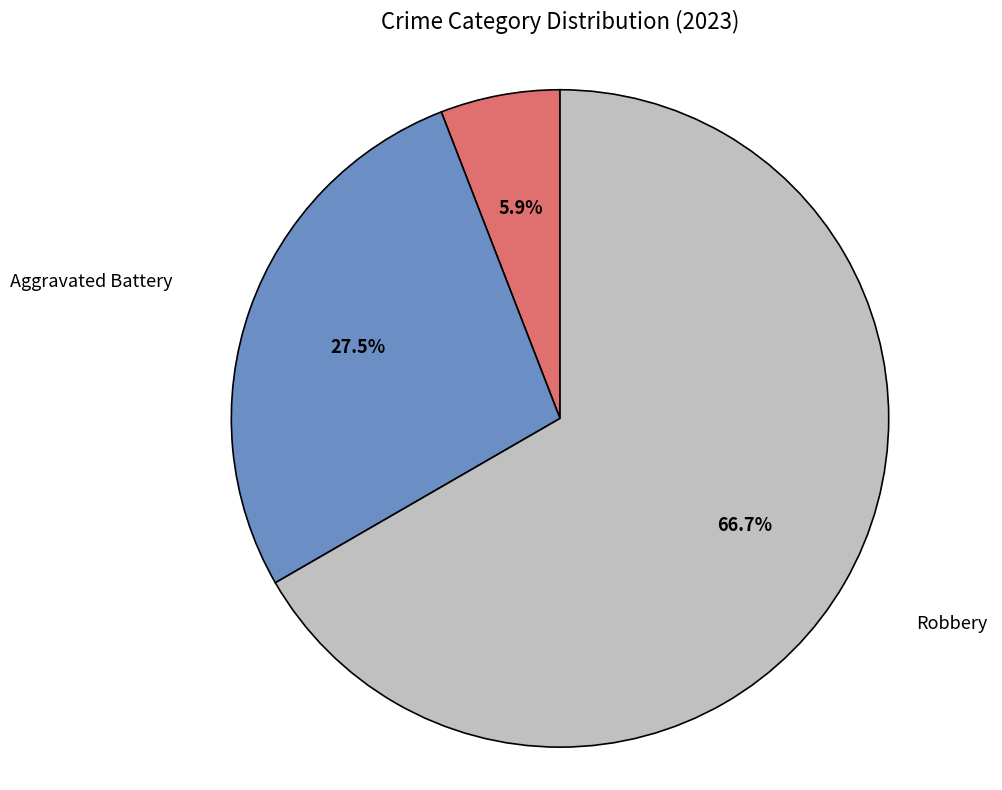

Do Aggravated Battery and Aggravated Assault together represent more than half of the pie?

No